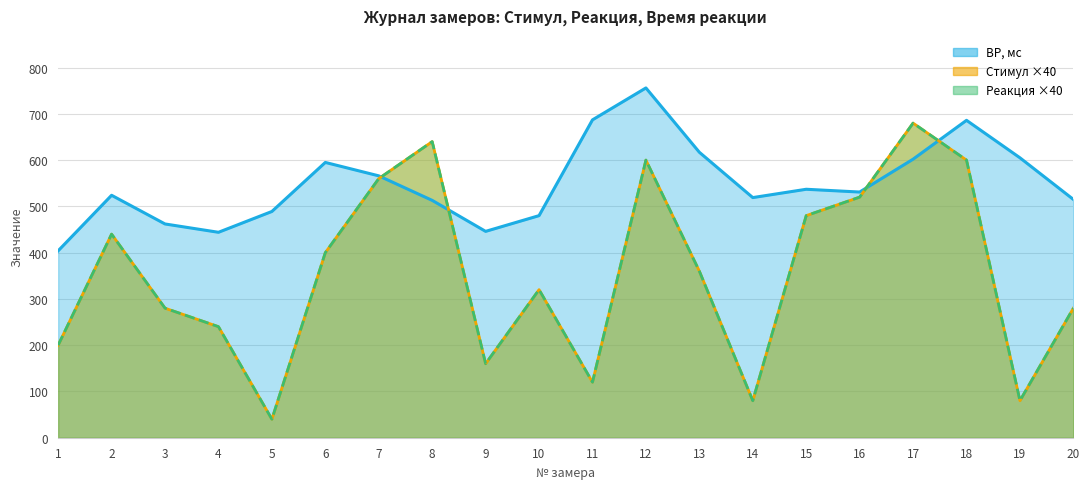

What is the sum of all Реакция values?

7080